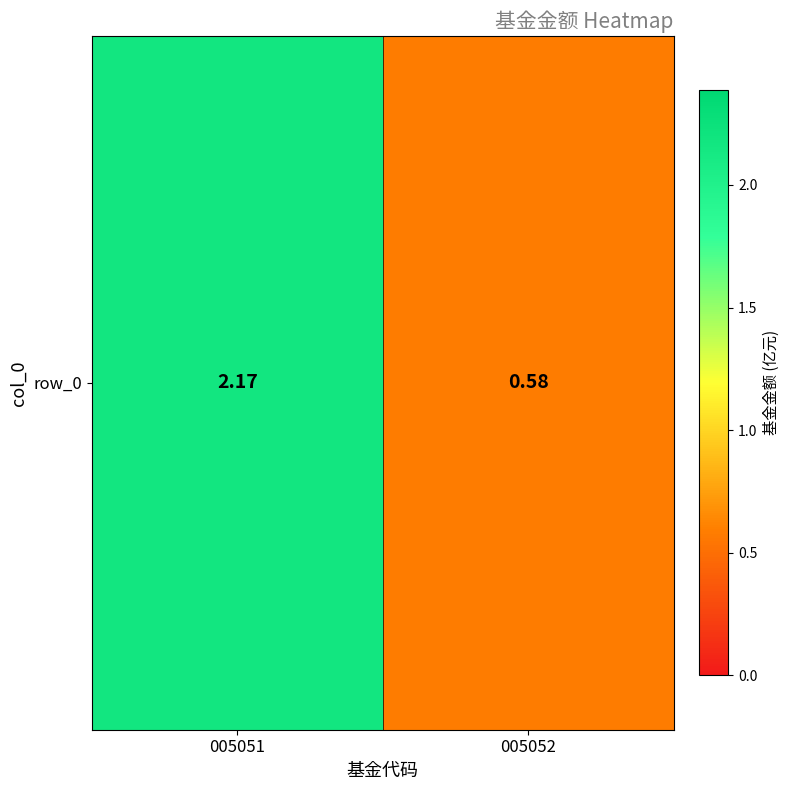

Read the value at 005051.

2.2